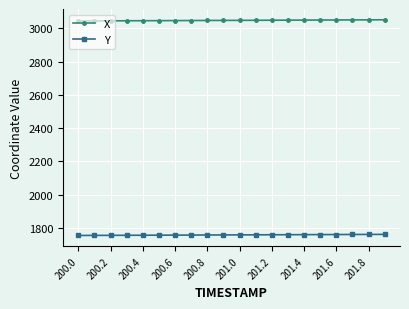

True or false: Y and X cross at least once.

False